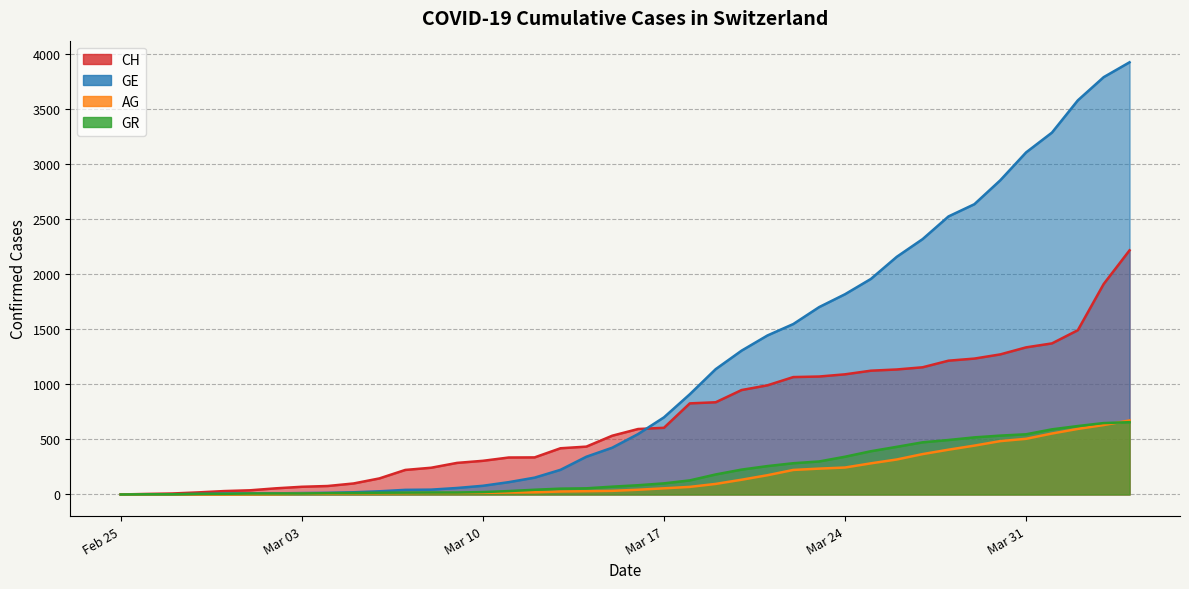

Which series ends up on top after the final intersection of GE and GR?

GE